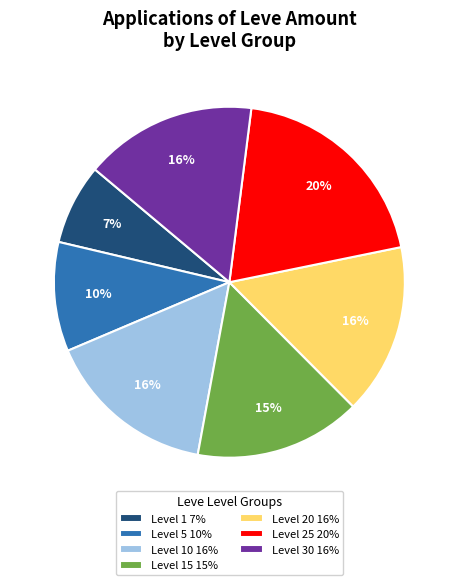

Count the number of slices in the pie.

7